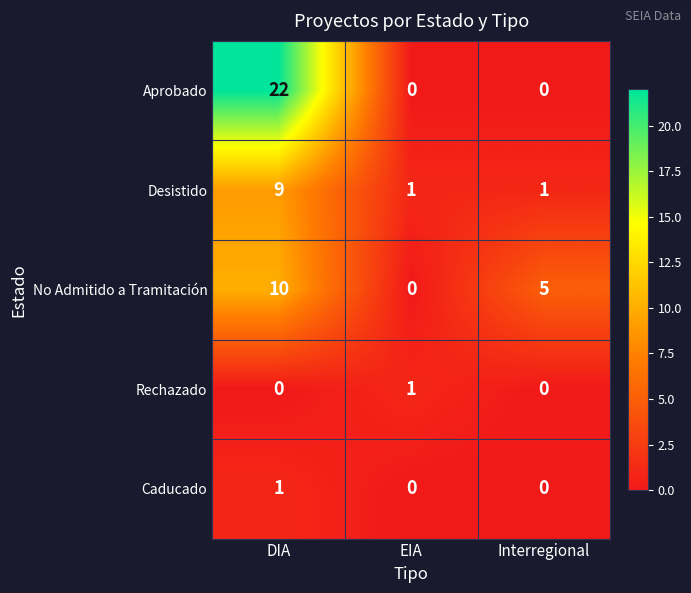

Which series has the widest spread of values?

Aprobado